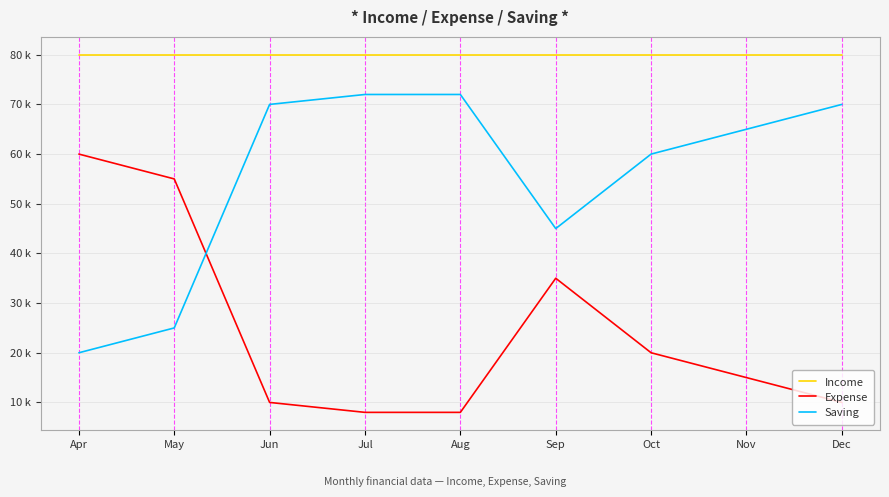

Reading right to left, transcribe all the data shown in this chart.

Income: 80000	80000	80000	80000	80000	80000	80000	80000	80000
Expense: 10000	15000	20000	35000	8000	8000	10000	55000	60000
Saving: 70000	65000	60000	45000	72000	72000	70000	25000	20000